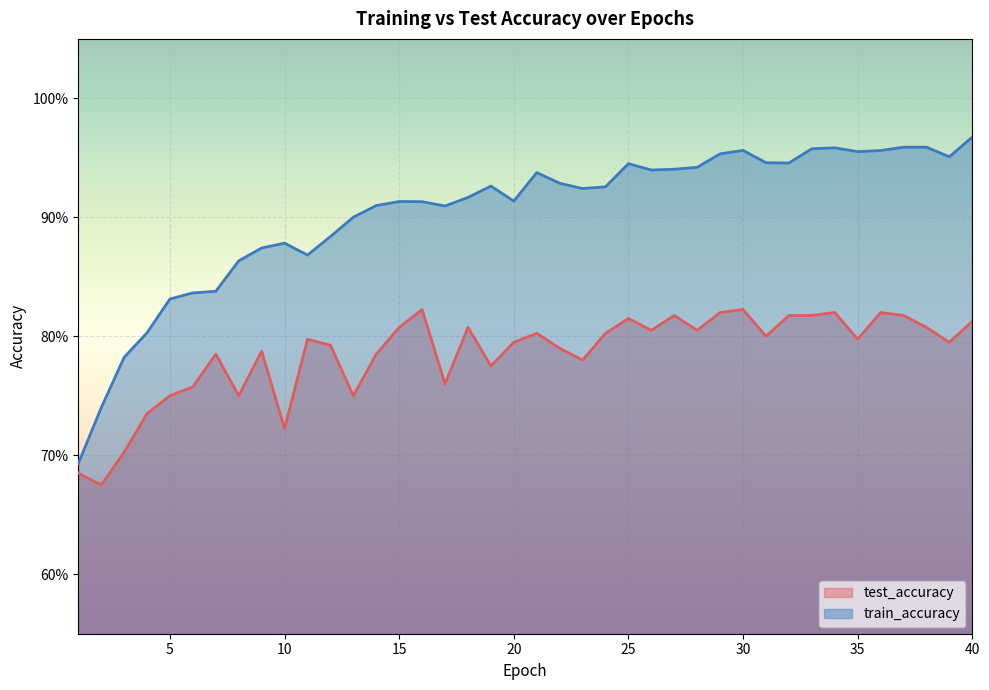

What are all the series names shown in the legend?

test_accuracy, train_accuracy